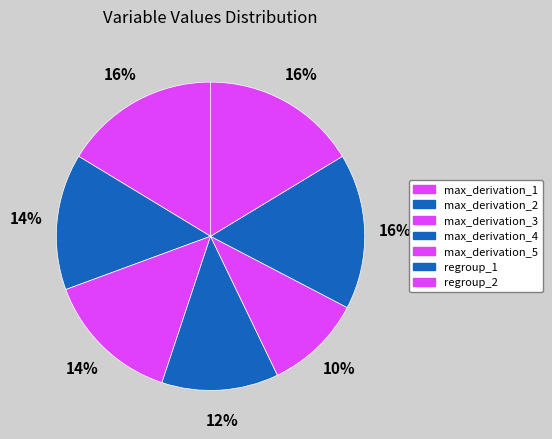

Count the number of slices in the pie.

7